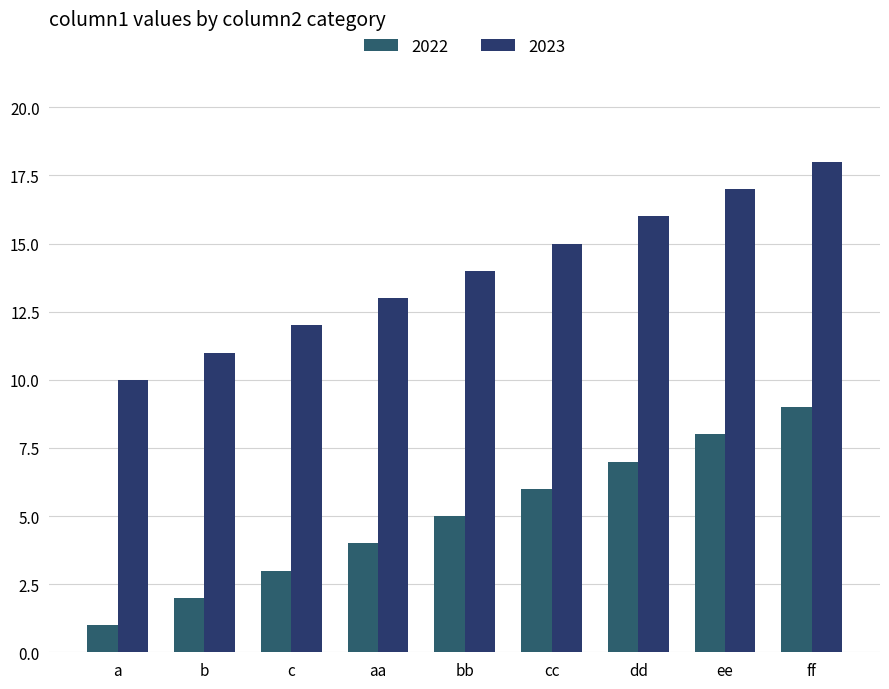

How many values in the 2023 series are below 14?

4